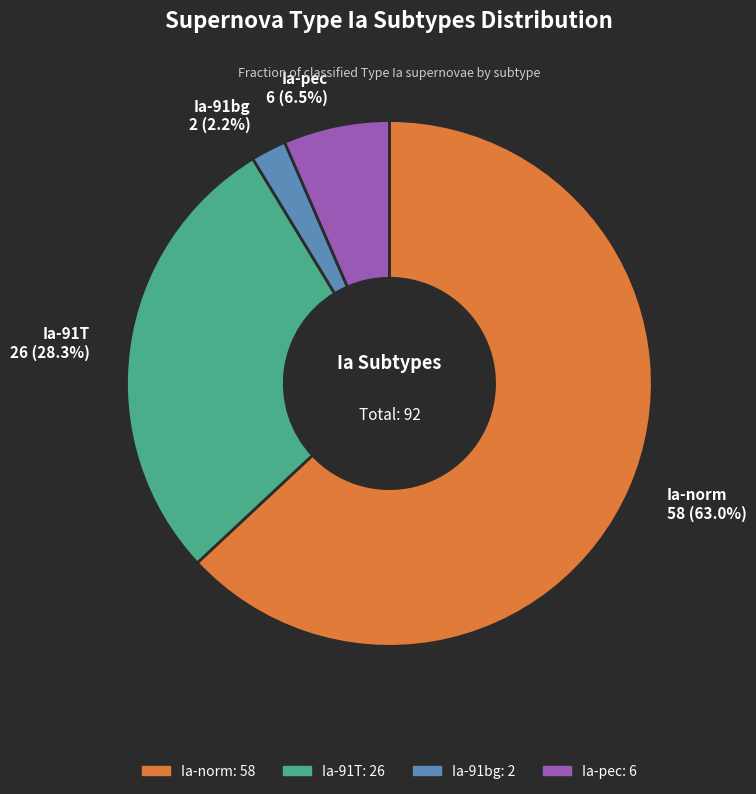

To the nearest percent, what is the average slice percentage?

25%